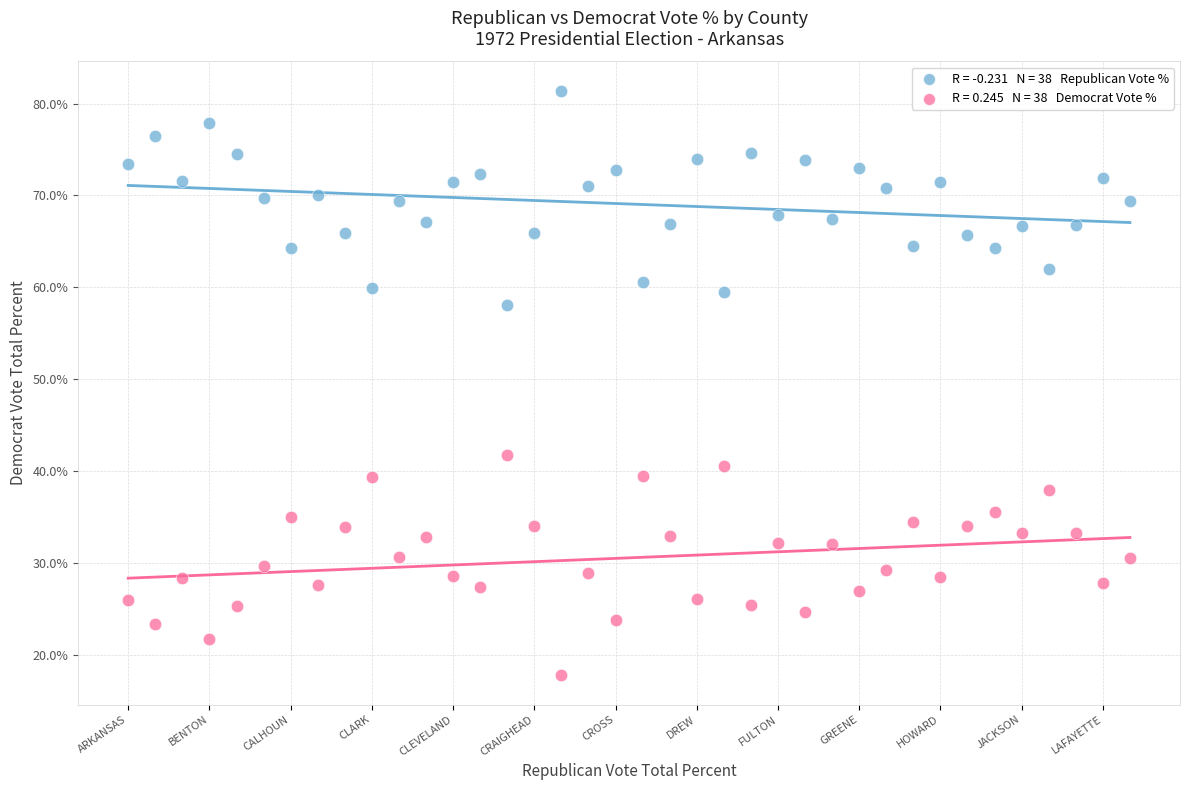

Across all series, what Y value is closest to 49?

41.8